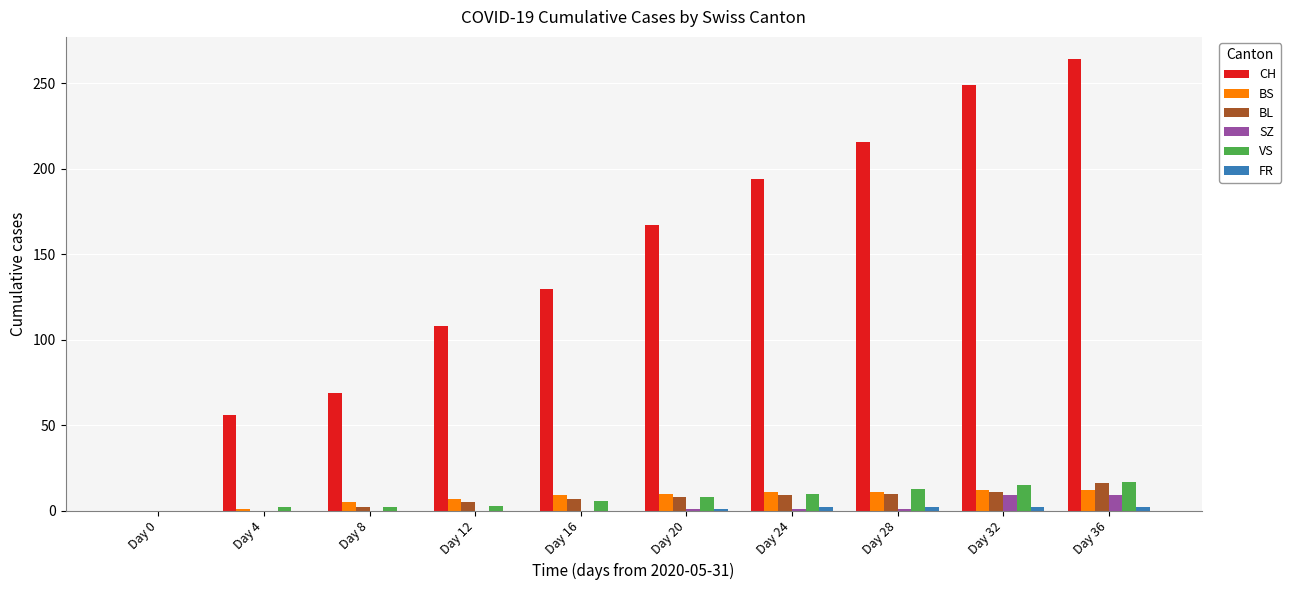

Which series has the largest total across all categories?

CH